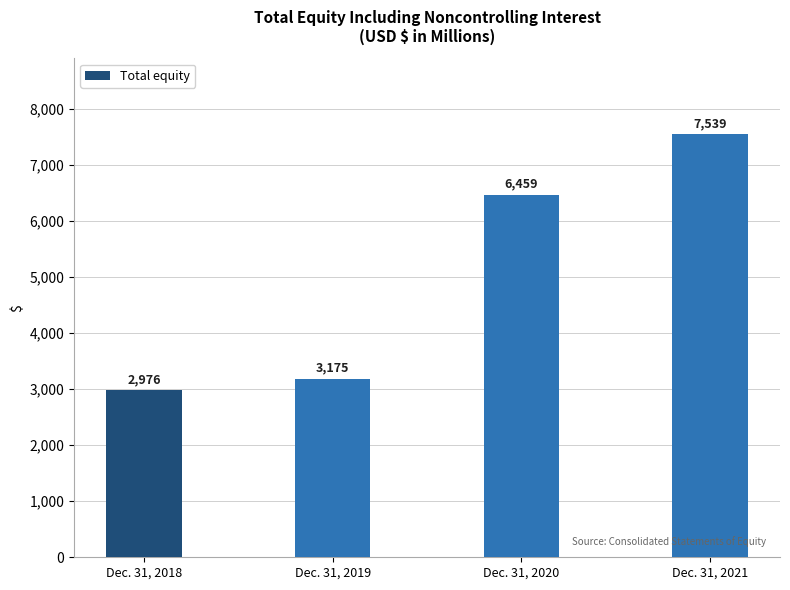

What is the minimum value shown in the chart?

2976